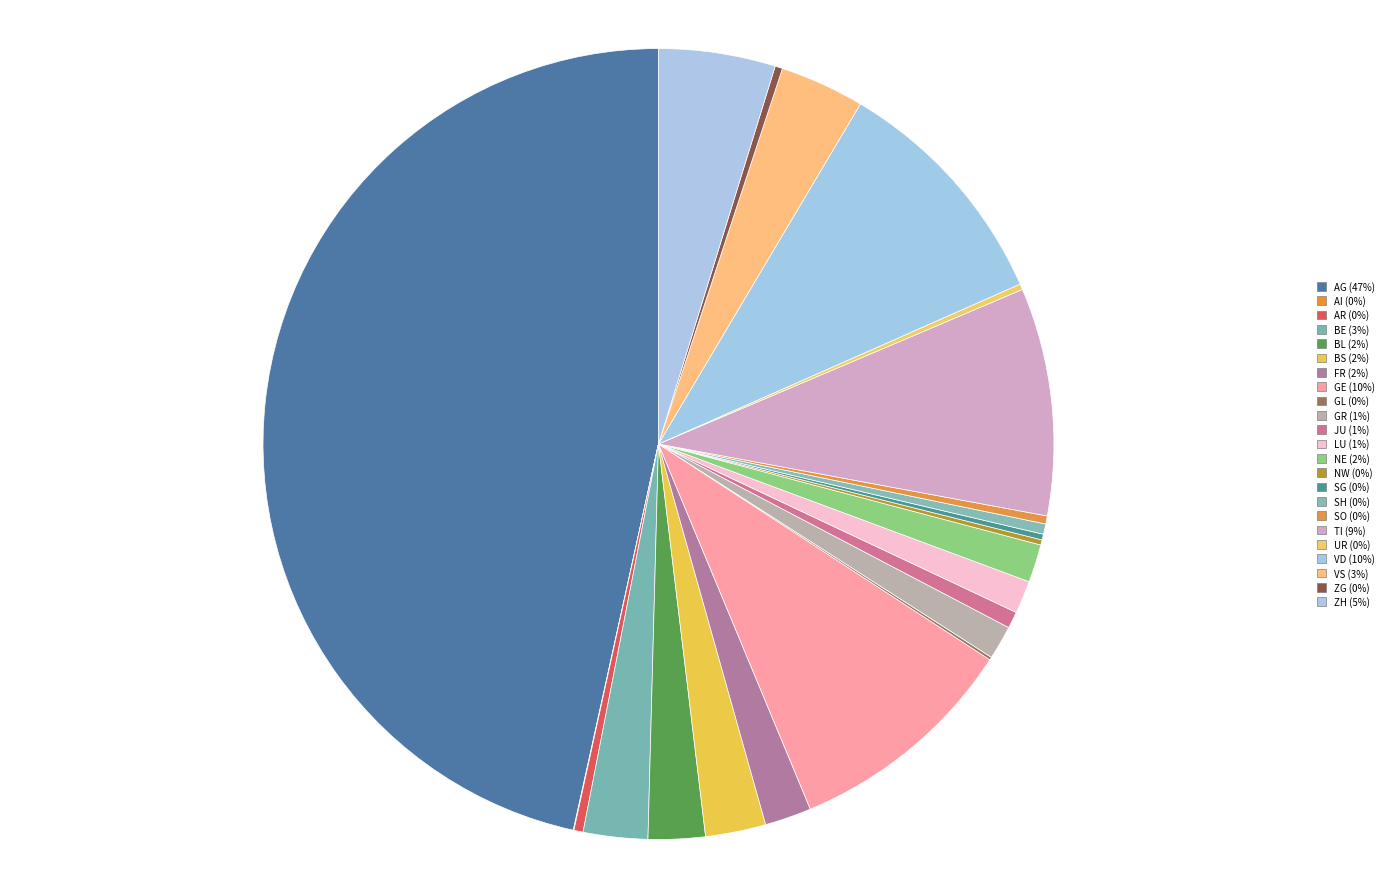

Which slice is the largest?

AG